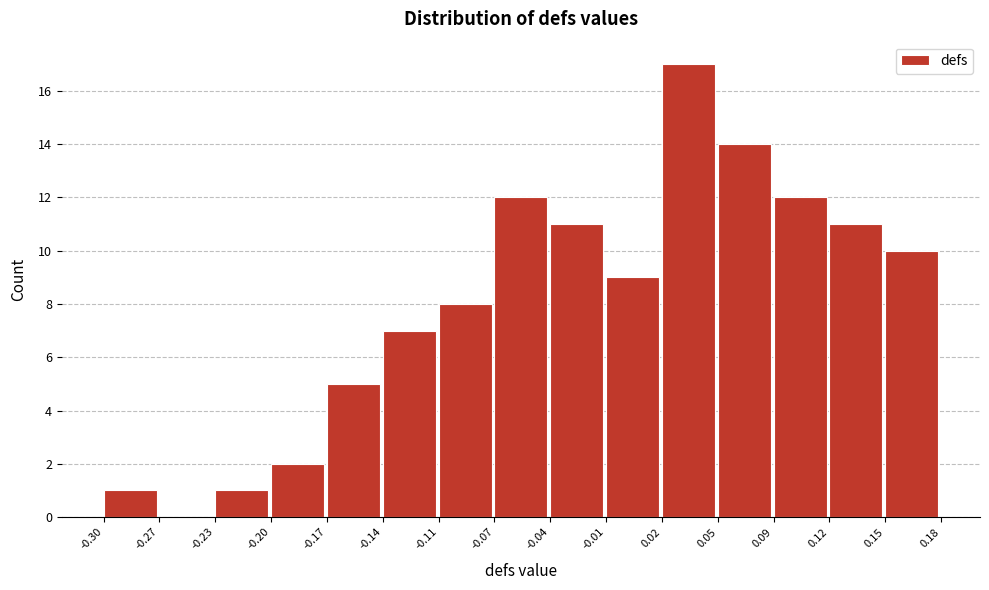

Over which range of the x-axis is the bar tallest?

0.02 to 0.05